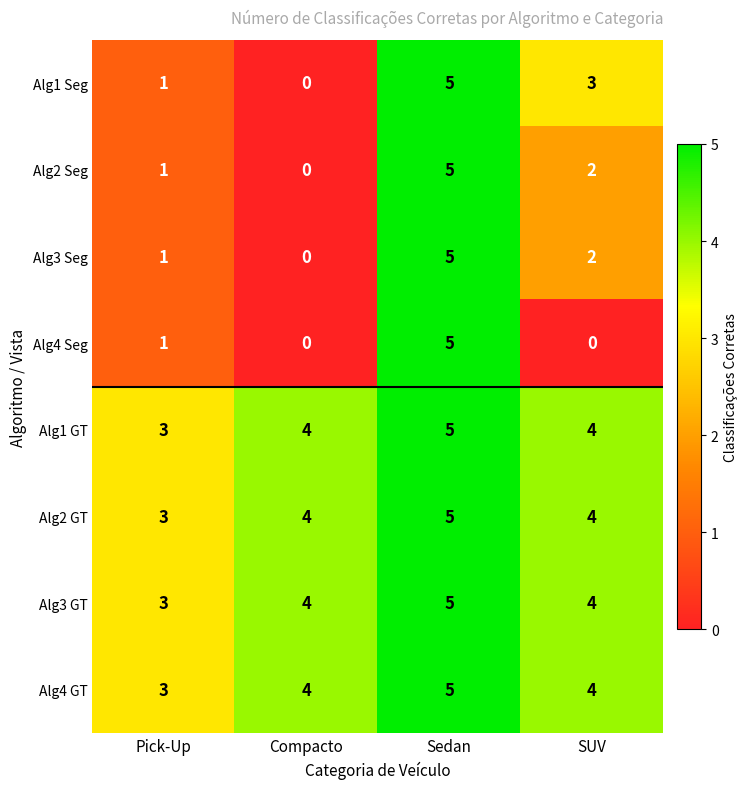

Rank the categories by Alg1 Seg value from lowest to highest.

Compacto, Pick-Up, SUV, Sedan